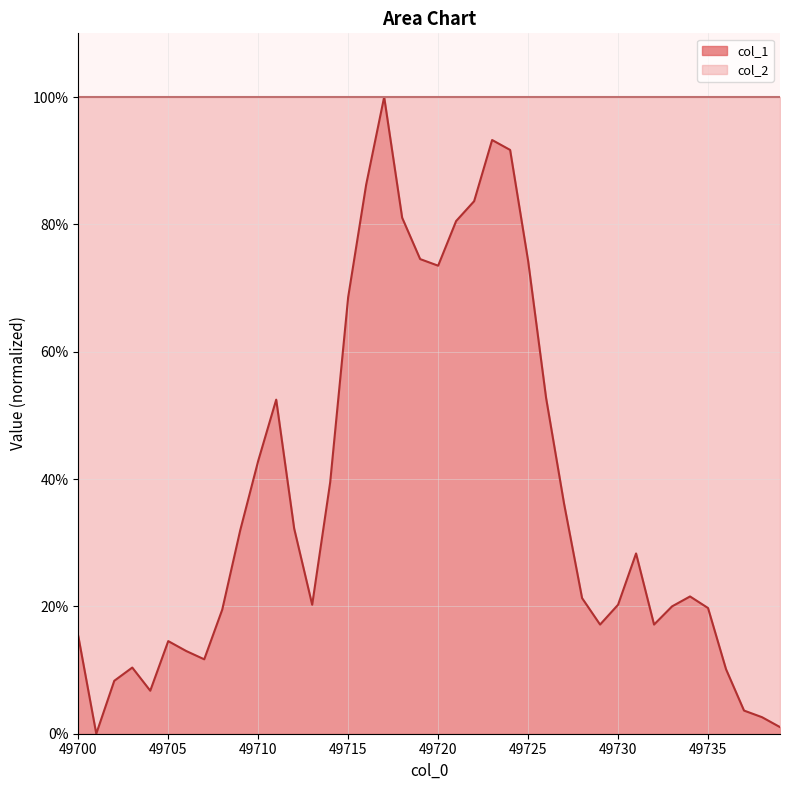

What is the difference between the values at 49704 and 49716?

79.5